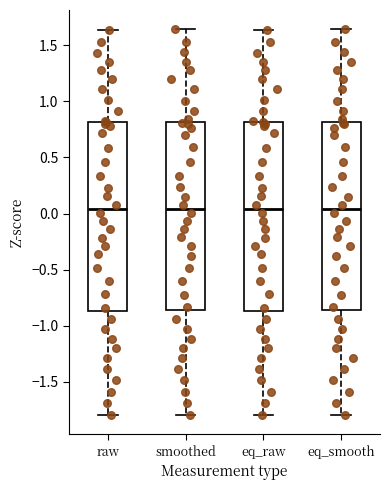

Reading left to right, transcribe this box plot: for each box, give where its median line is, the range the box spans, and where its two whiskers end, as read against the y-axis. The values are not printed on the chart, so give them approximately, as read against the axis.

raw: median 0.05, box -0.85 to 0.80, whiskers -1.80 to 1.65
smoothed: median 0.05, box -0.85 to 0.80, whiskers -1.80 to 1.65
eq_raw: median 0.05, box -0.85 to 0.80, whiskers -1.80 to 1.65
eq_smooth: median 0.05, box -0.85 to 0.80, whiskers -1.80 to 1.65